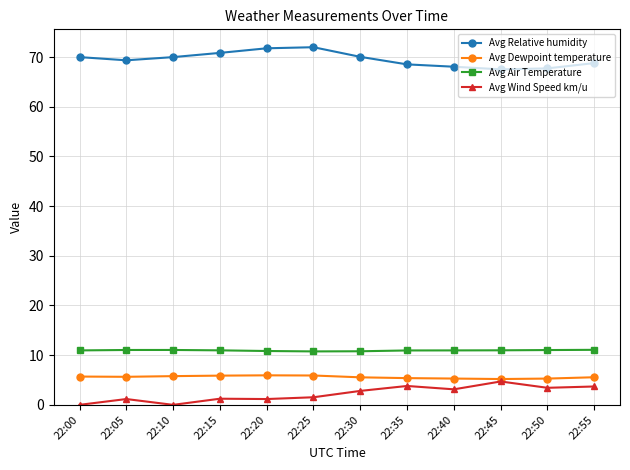

Is this an area chart (filled region under the line)?

No